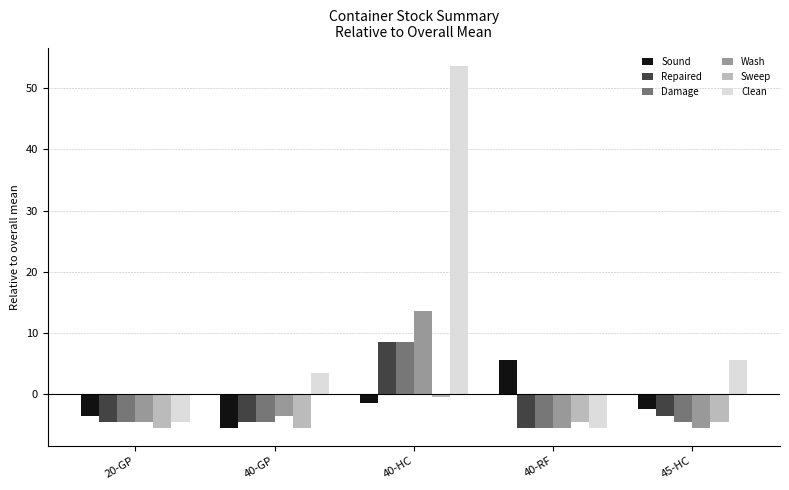

Which series changed the most between 40-GP and 40-HC?

Clean